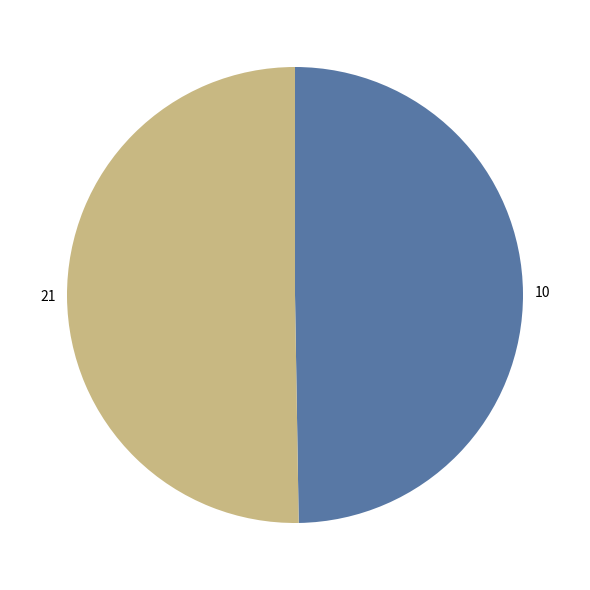

Rank the categories by value from highest to lowest.

21, 10